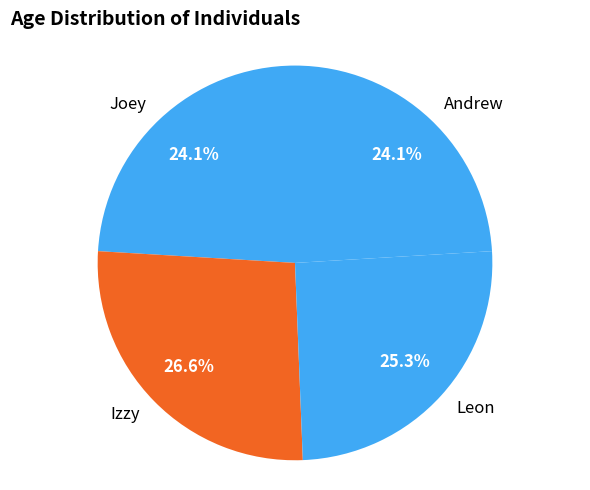

Which category has the biggest portion of the pie?

Izzy